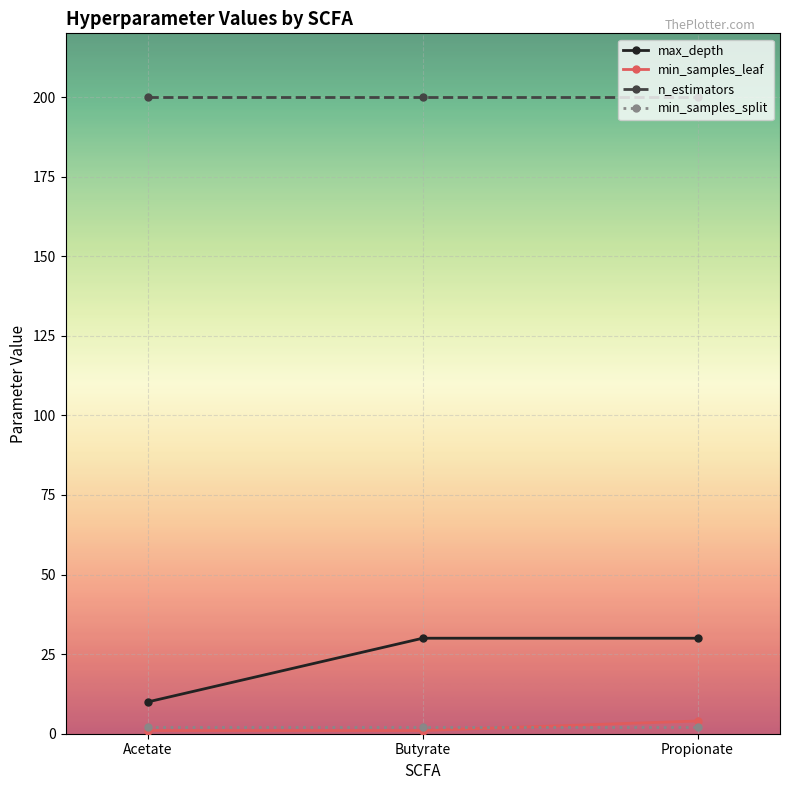

Which series has the largest total across all categories?

n_estimators